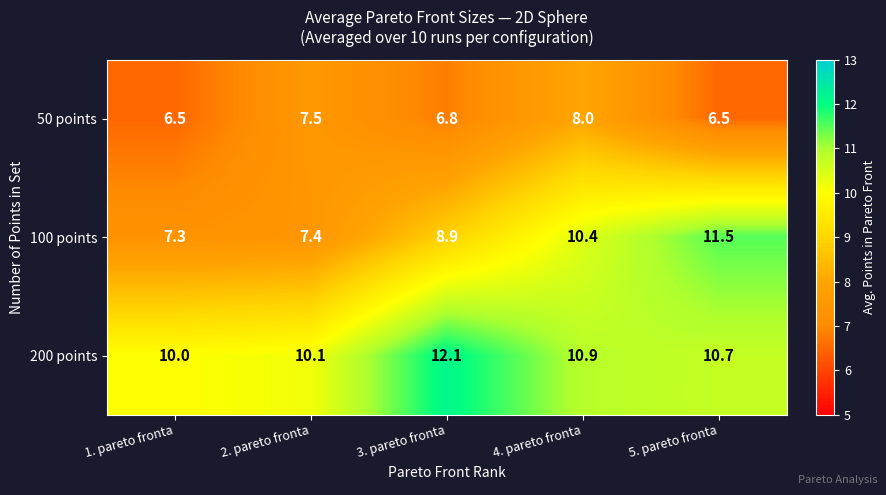

At 2. pareto fronta, list the series in order from smallest to largest.

100 points, 50 points, 200 points